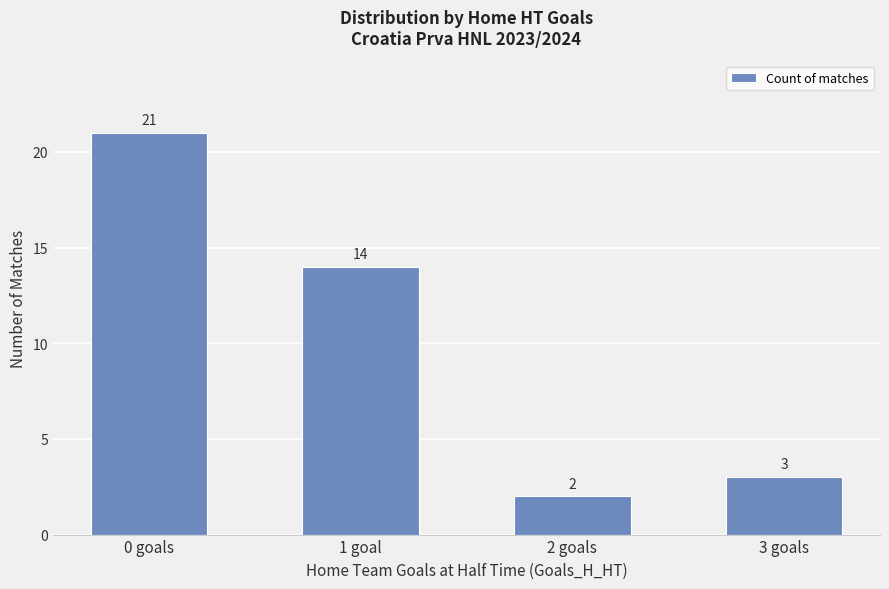

What is the difference between the maximum and minimum values?

19